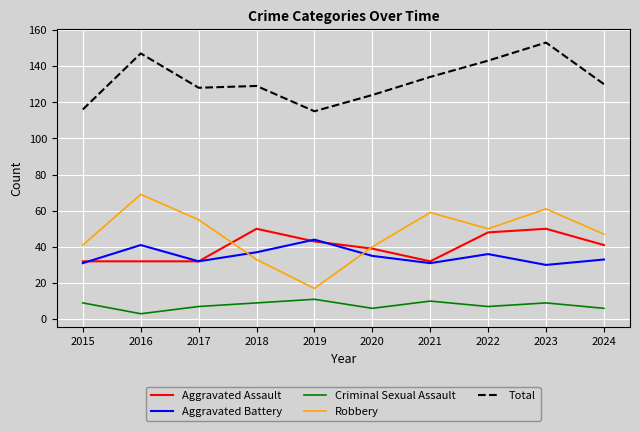

True or false: Criminal Sexual Assault and Aggravated Assault cross at least once.

False